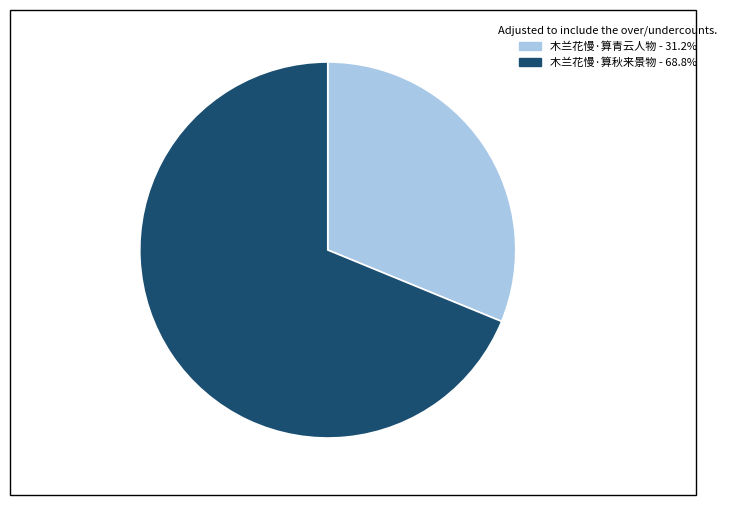

Rank the categories by value from lowest to highest.

木兰花慢·算青云人物, 木兰花慢·算秋来景物